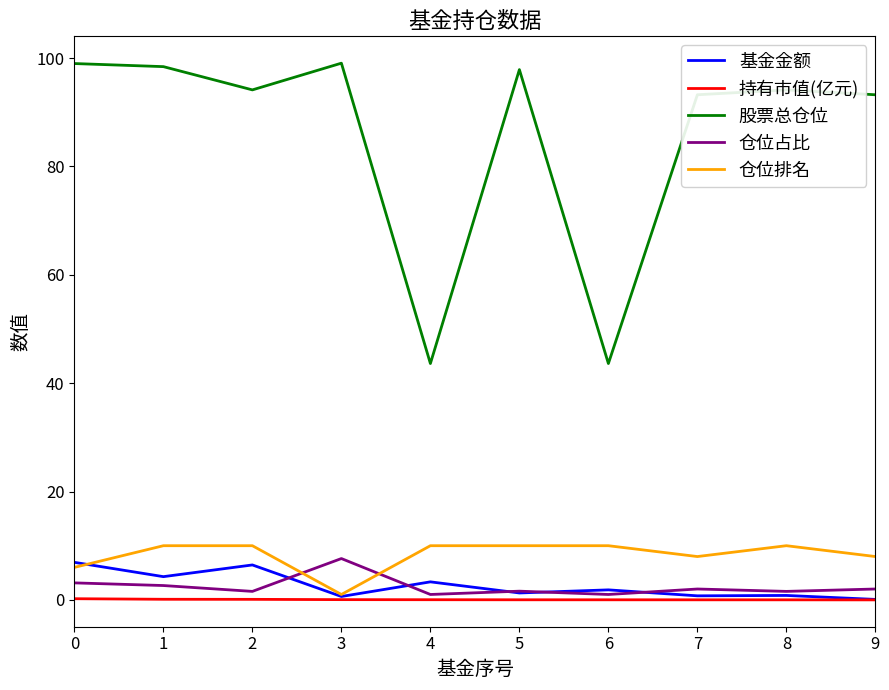

Which series has the largest range (max minus min)?

股票总仓位